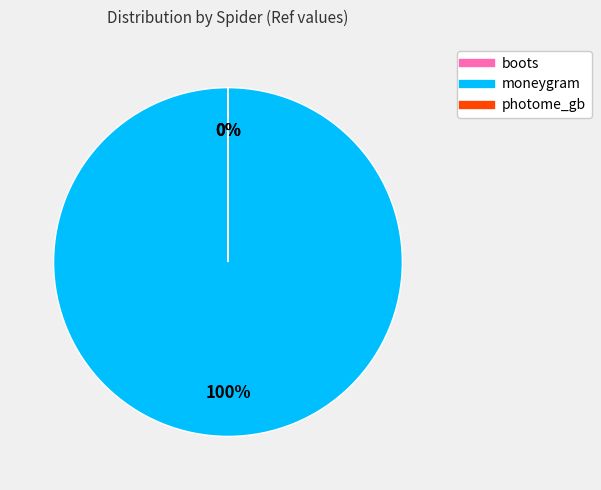

True or false: moneygram accounts for 100% of the total.

True